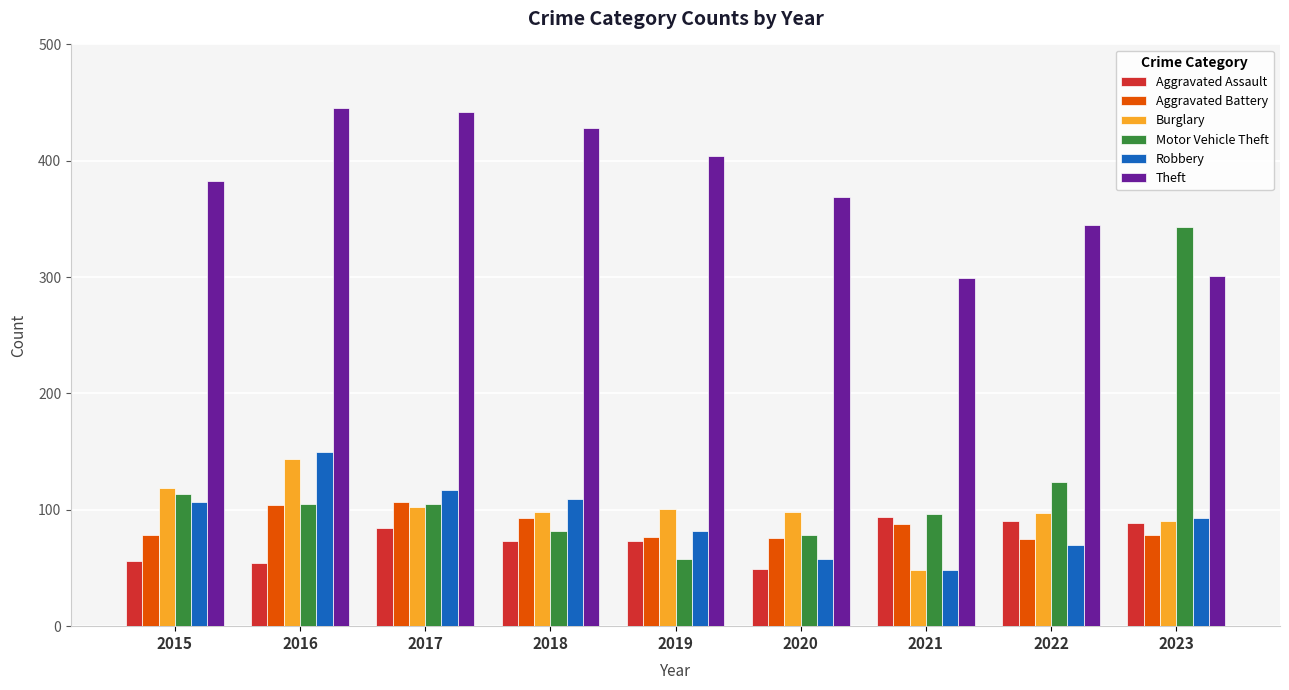

What is the average value of the Aggravated Assault series?

74